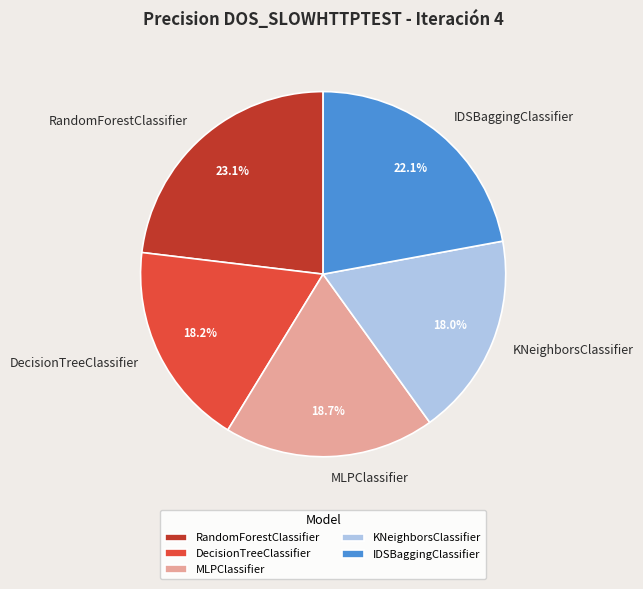

Count the number of slices in the pie.

5